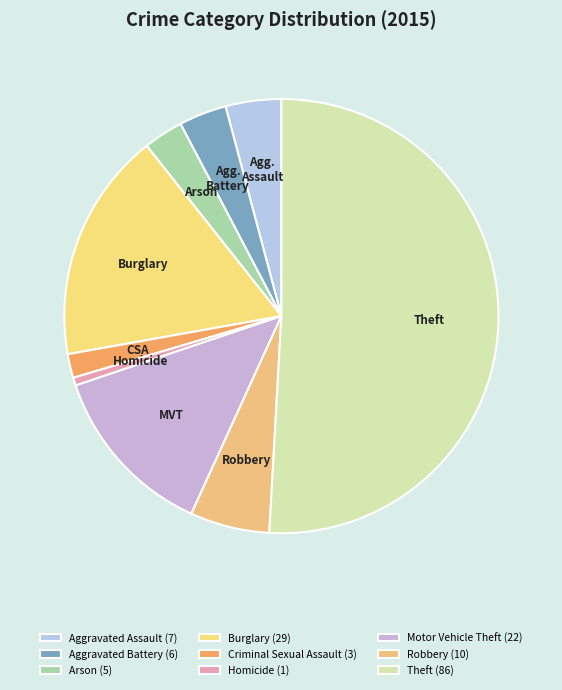

What is the largest slice in the pie chart?

Theft